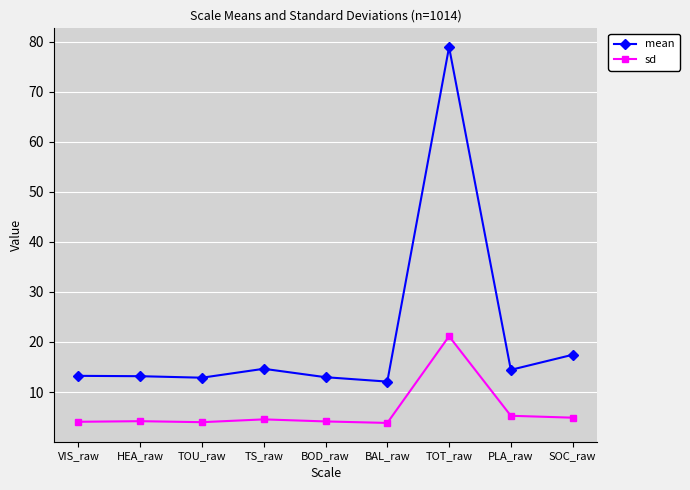

What are all the series names shown in the legend?

mean, sd